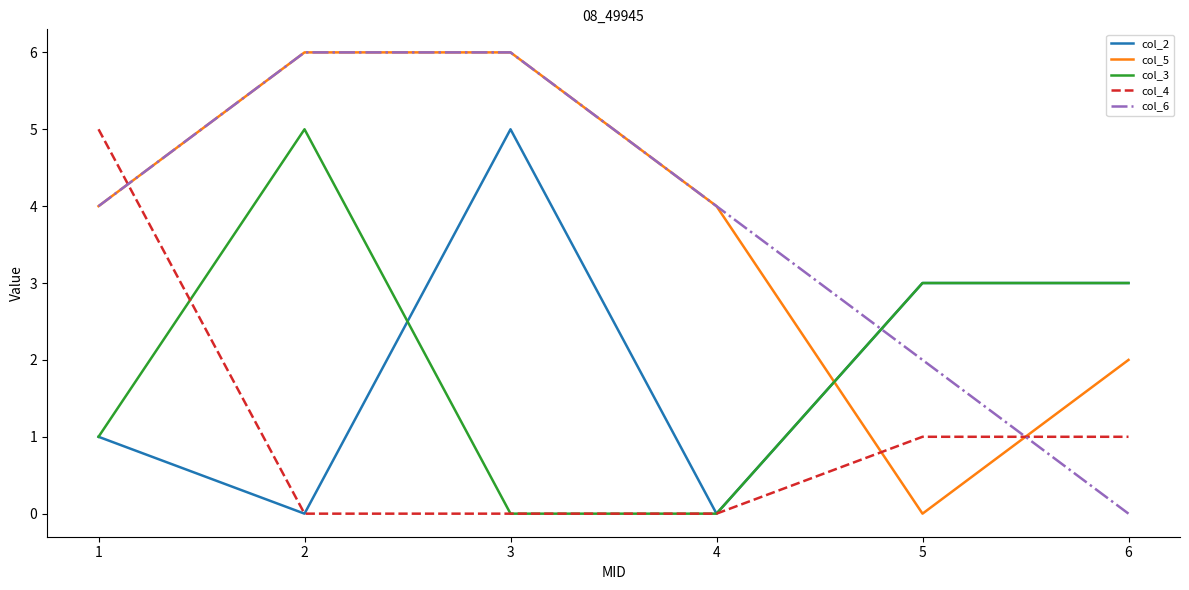

True or false: col_5 has more than 1 points higher than both neighbors.

False